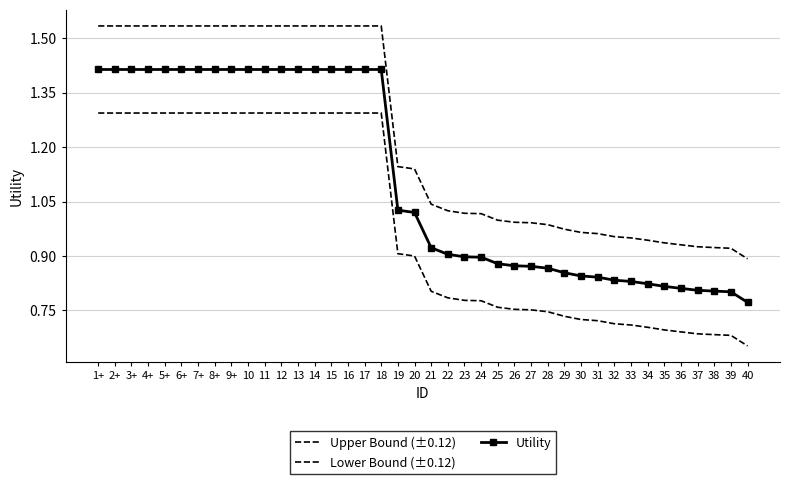

At which label does Utility first exceed 1?

1+